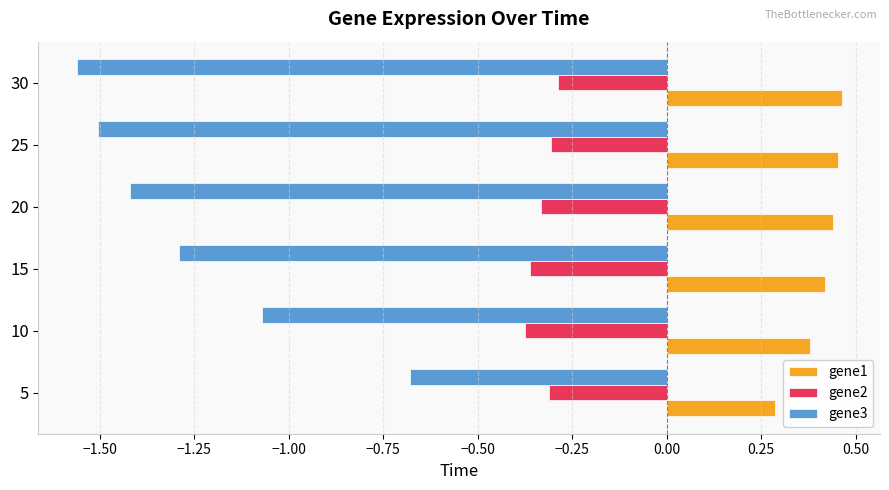

At 25, list the series in order from largest to smallest.

gene1, gene2, gene3